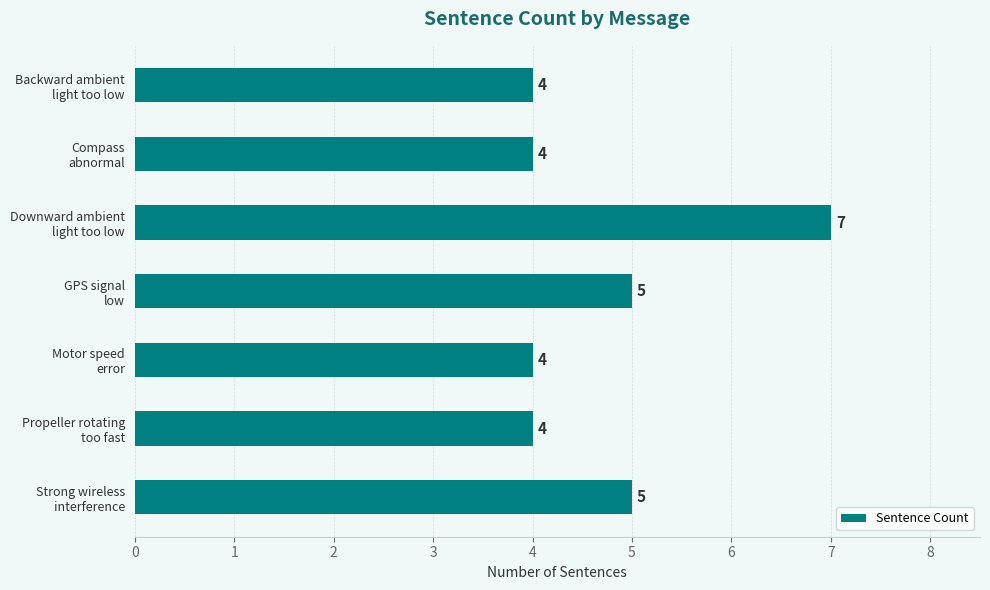

What is the smallest value displayed?

4